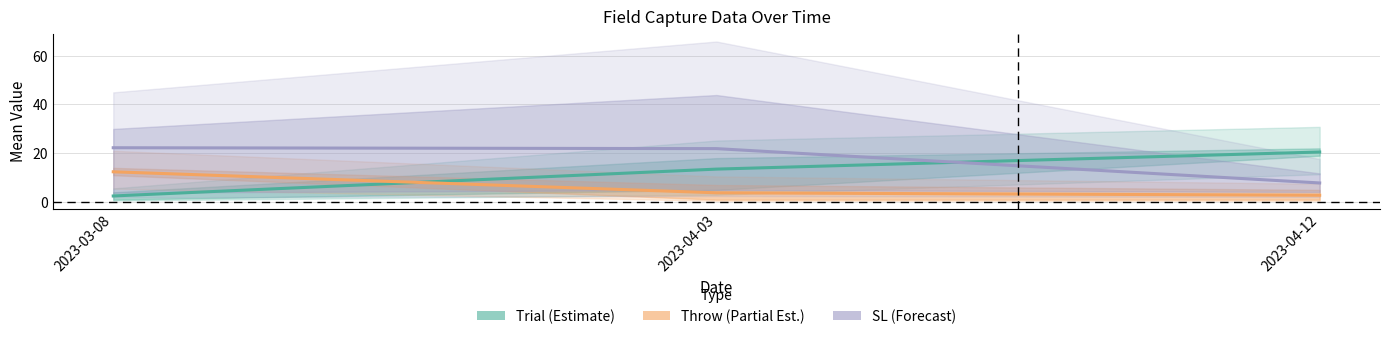

Where does the Trial (Estimate) series first go above 13?

2023-04-03